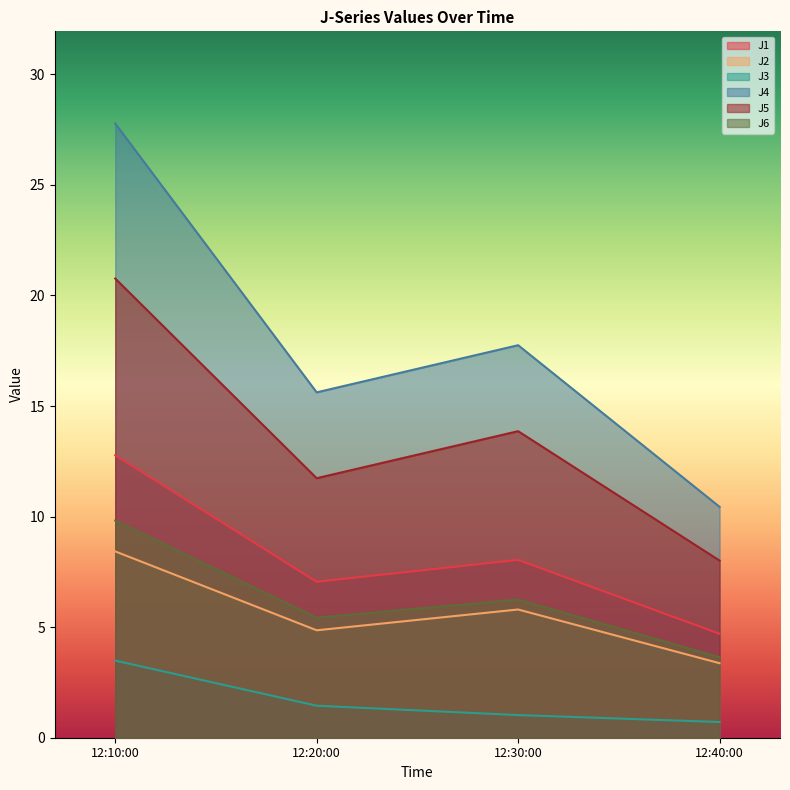

List the series in order of their peak value, highest first.

J4, J5, J1, J6, J2, J3